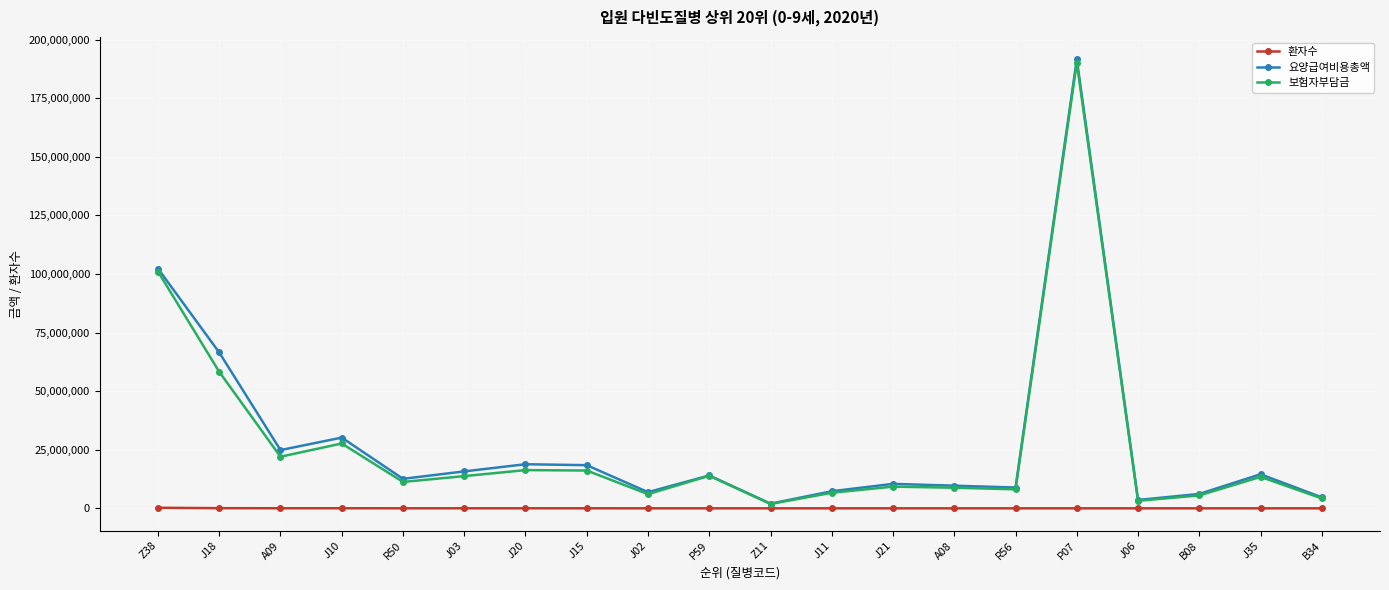

What is the sum of all 요양급여비용총액 values?

569148717